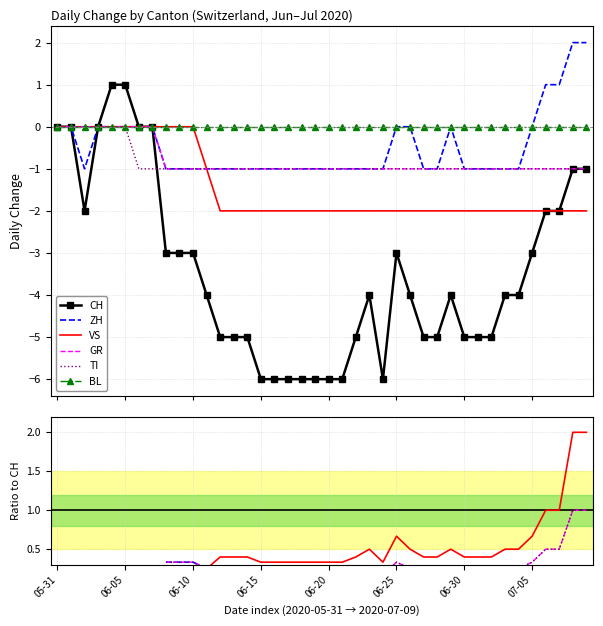

True or false: ZH has more than 2 points higher than both neighbors.

False